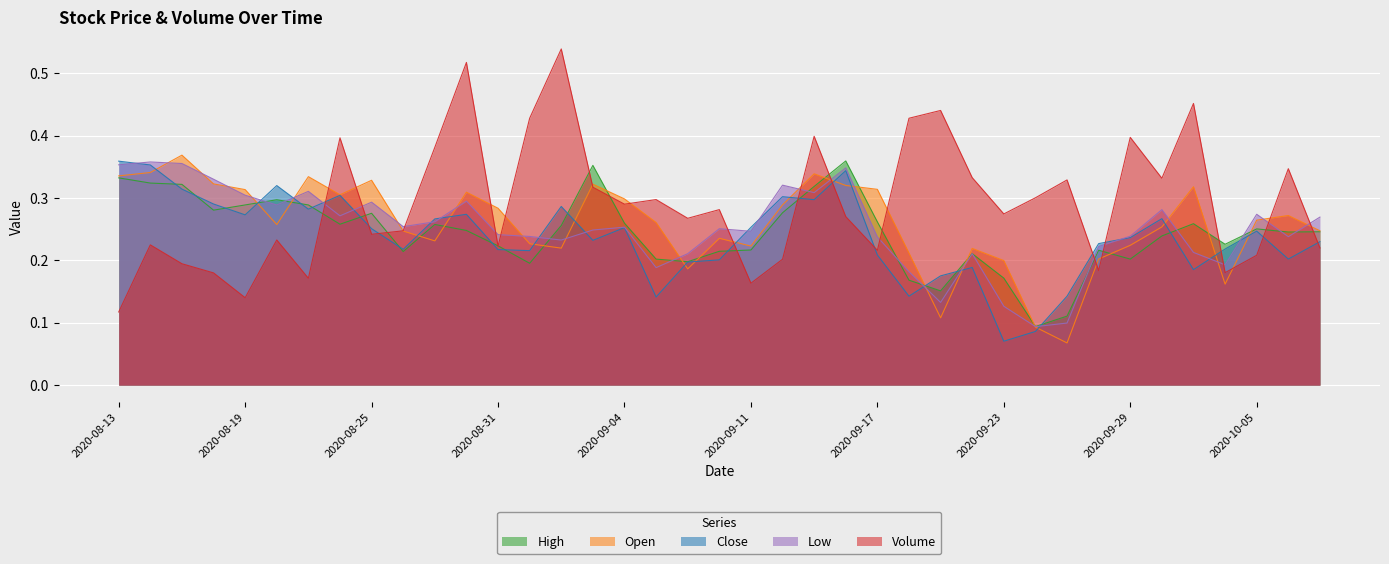

List the series in order of their peak value, lowest first.

Low, Close, High, Open, Volume